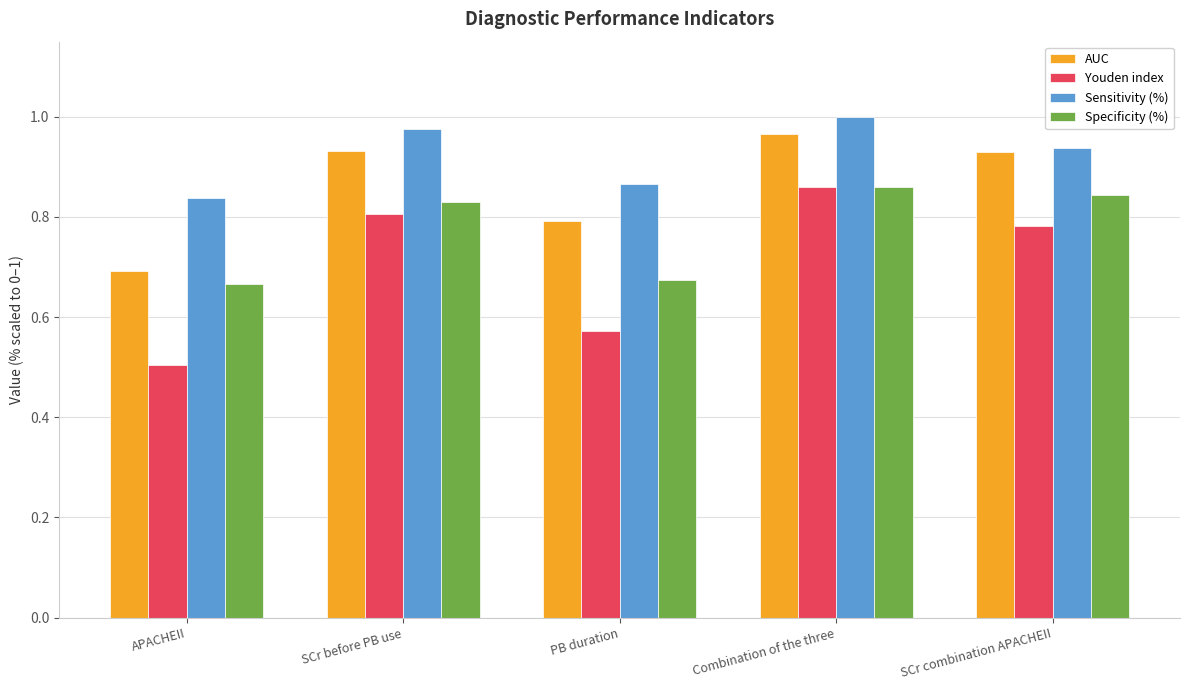

Rank the series by their average value, from lowest to highest.

Youden index, Specificity (%), AUC, Sensitivity (%)